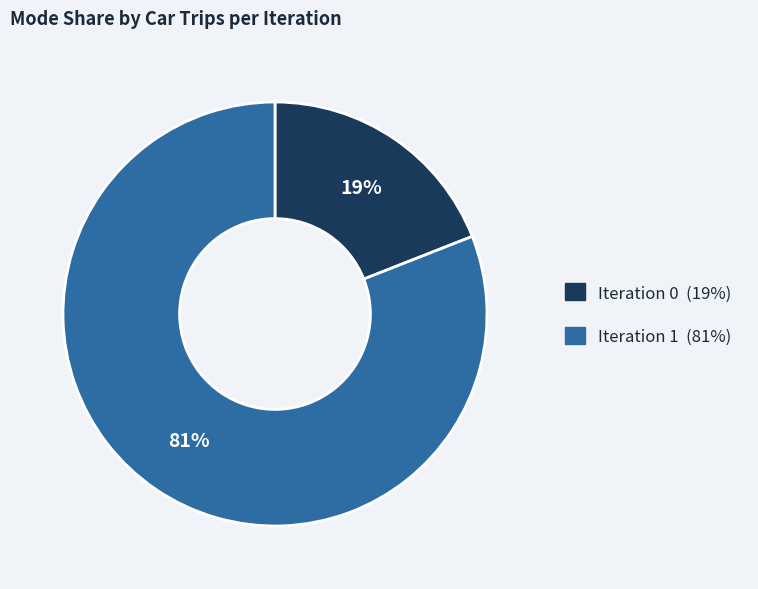

To the nearest percent, what is the difference between the largest and smallest slice percentages?

62%